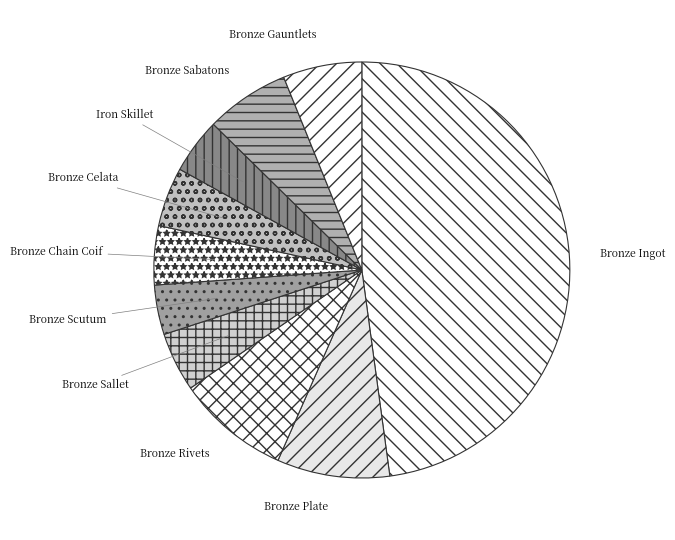

Between Bronze Rivets and Bronze Gauntlets, which is larger?

Bronze Rivets